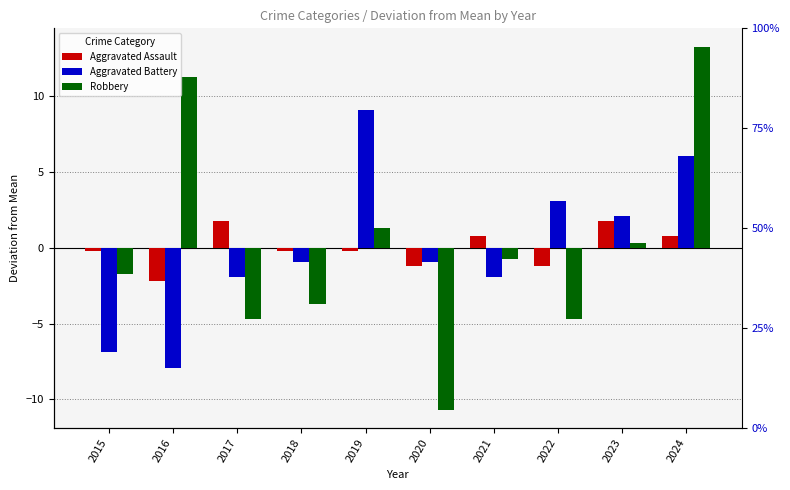

Reading right to left, extract all data points from this chart.

Aggravated Assault: 2024=0.8	2023=1.8	2022=-1.2	2021=0.8	2020=-1.2	2019=-0.2	2018=-0.2	2017=1.8	2016=-2.2	2015=-0.2
Aggravated Battery: 2024=6.1	2023=2.1	2022=3.1	2021=-1.9	2020=-0.9	2019=9.1	2018=-0.9	2017=-1.9	2016=-7.9	2015=-6.9
Robbery: 2024=13.3	2023=0.3	2022=-4.7	2021=-0.7	2020=-10.7	2019=1.3	2018=-3.7	2017=-4.7	2016=11.3	2015=-1.7